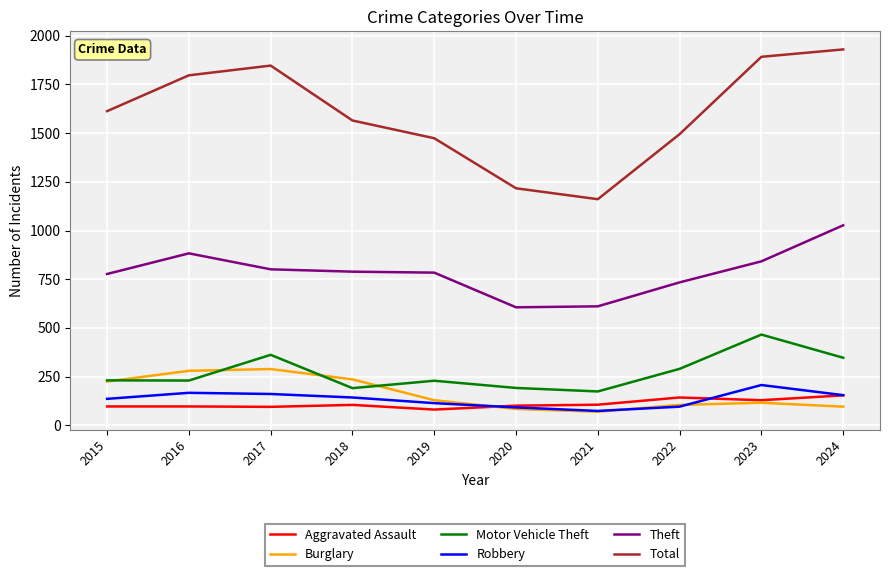

Where is the first local minimum for Total?

2021